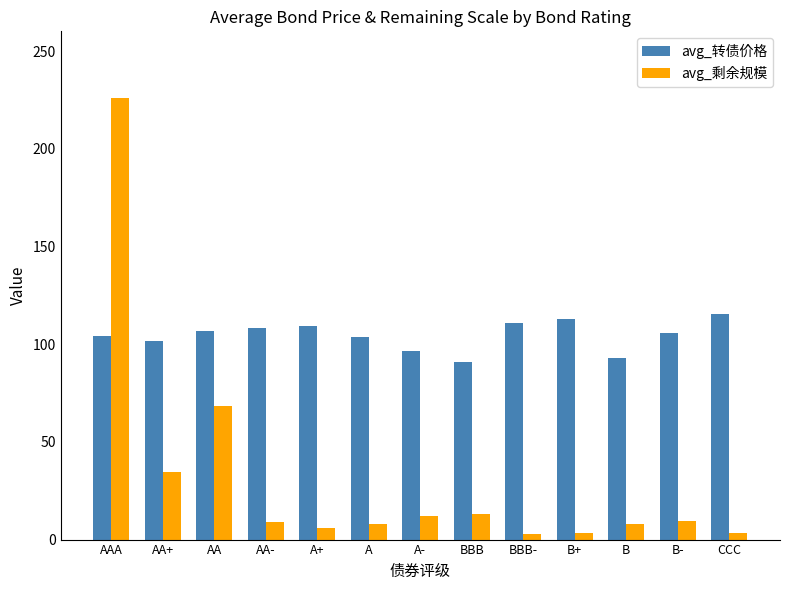

Which series has the largest total across all categories?

avg_转债价格